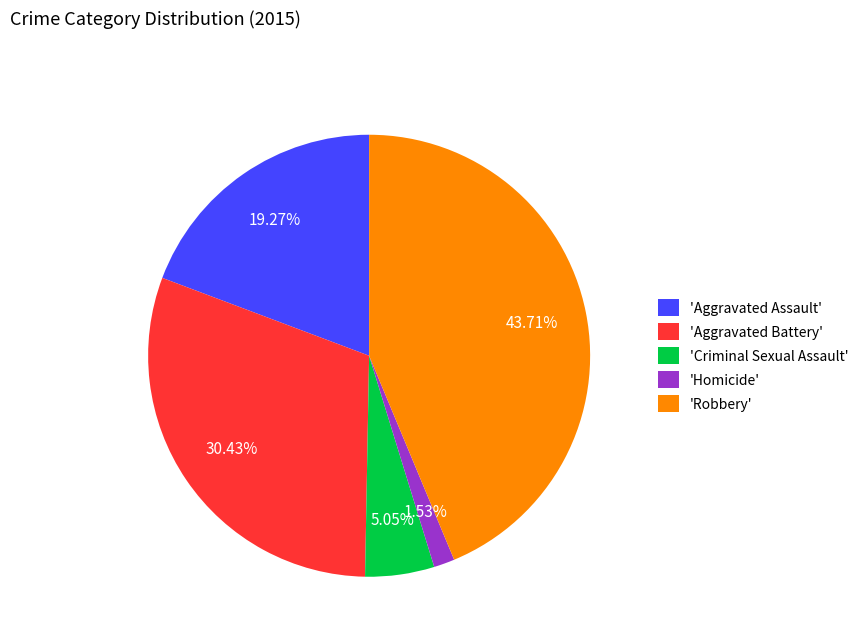

Rank the categories by value from lowest to highest.

'Homicide', 'Criminal Sexual Assault', 'Aggravated Assault', 'Aggravated Battery', 'Robbery'